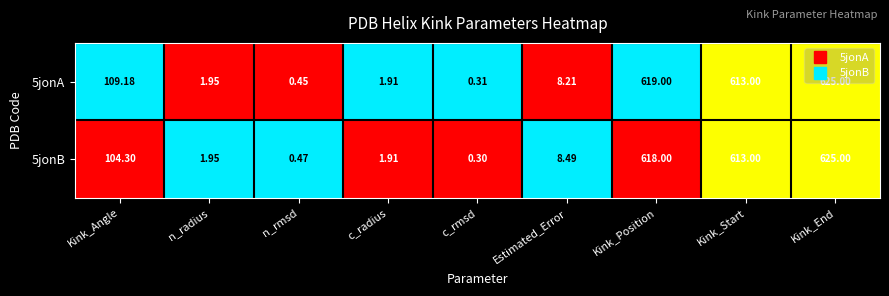

Rank the categories by 5jonA value from lowest to highest.

c_rmsd, n_rmsd, c_radius, n_radius, Estimated_Error, Kink_Angle, Kink_Start, Kink_Position, Kink_End